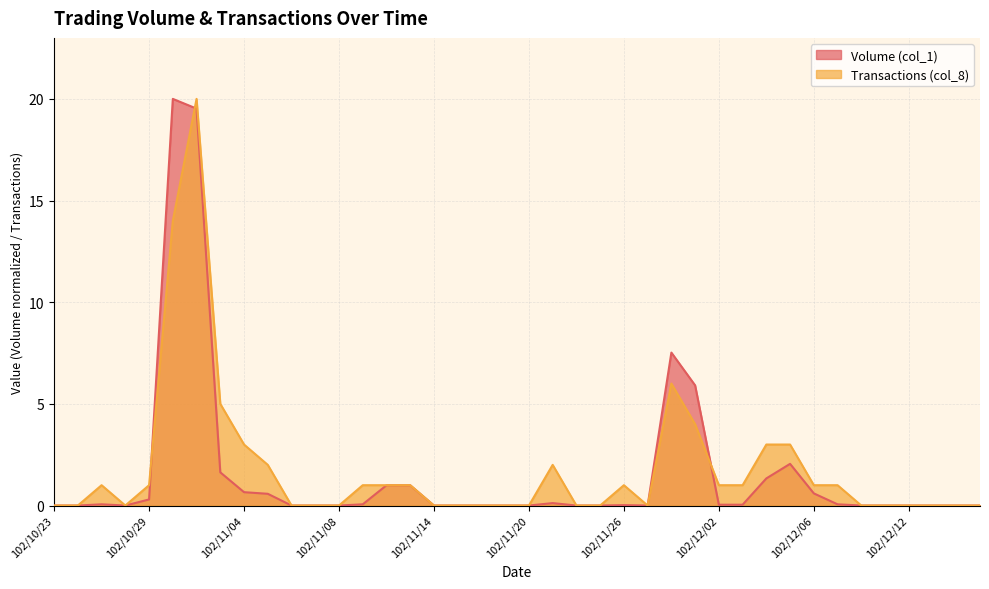

Does the chart have visible grid lines?

Yes